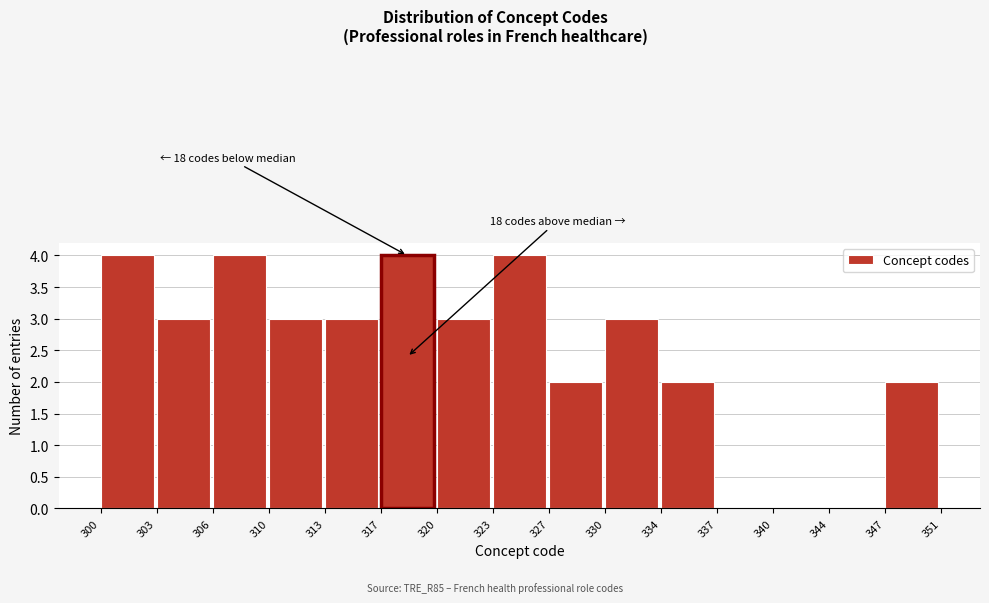

Reading right to left, extract all data points from this chart.

347=2	344=0	340=0	337=0	334=2	330=3	327=2	323=4	320=3	317=4	313=3	310=3	306=4	303=3	300=4